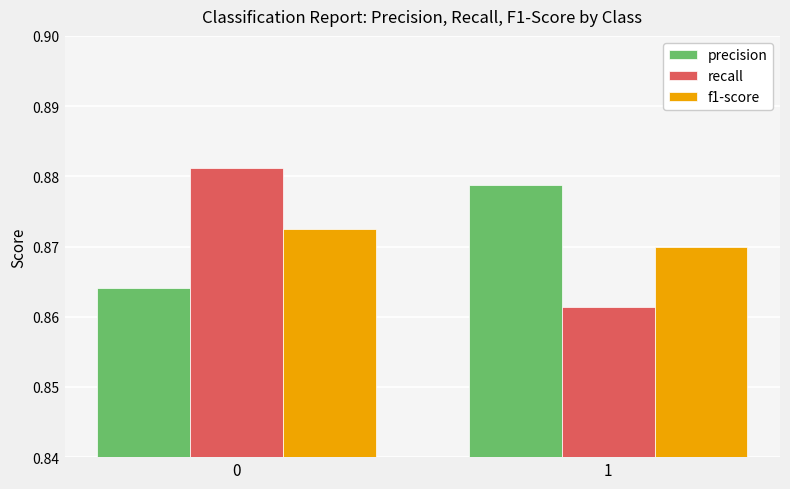

True or false: f1-score has a value of 1.3 at 0.

False